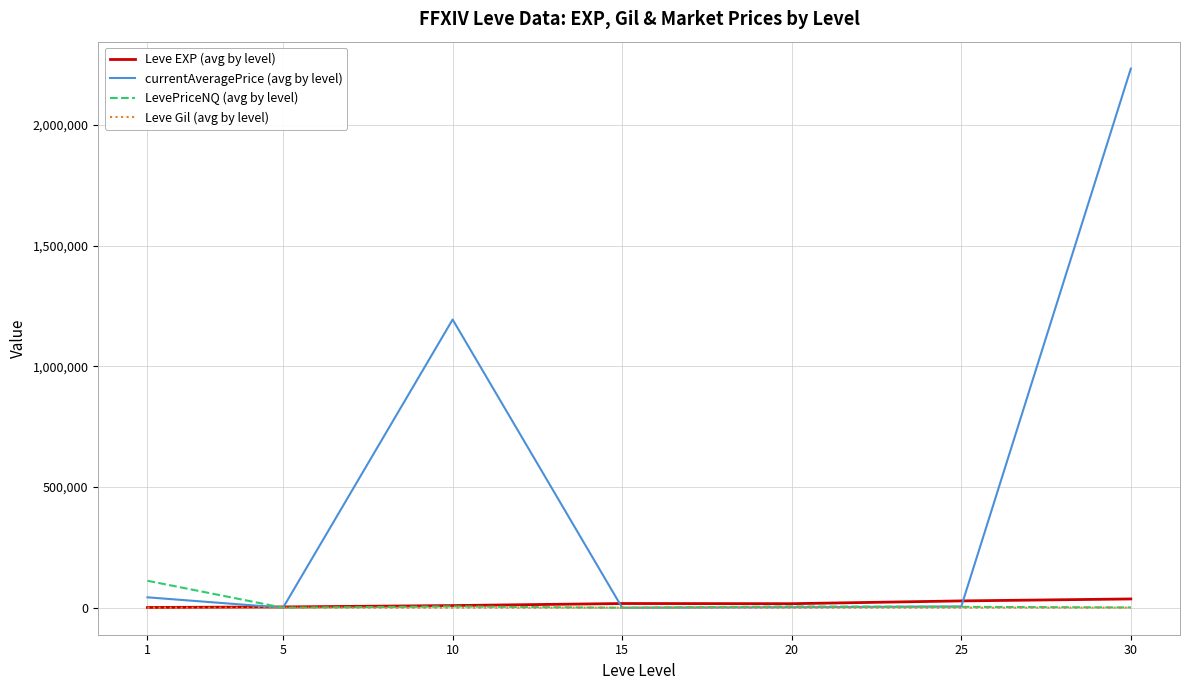

What is the greatest value displayed?

2233463.2